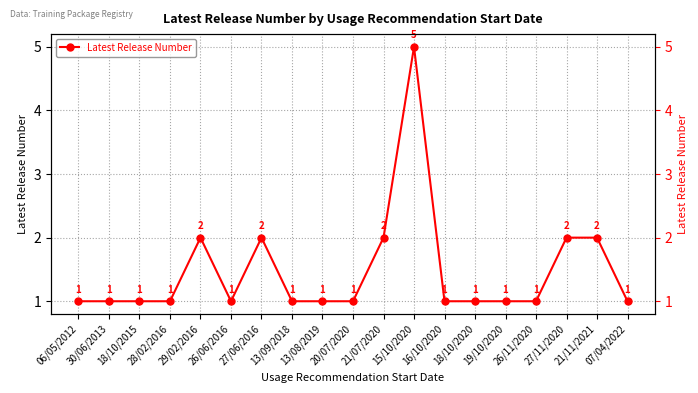

True or false: there are more than 0 points higher than both neighbors.

True